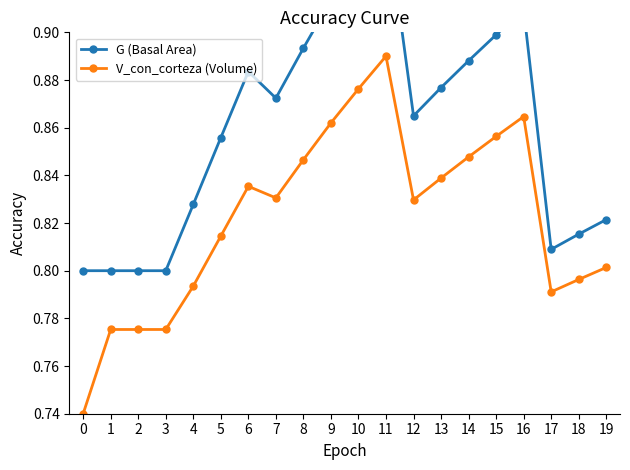

Which series has the widest spread of values?

G (Basal Area)